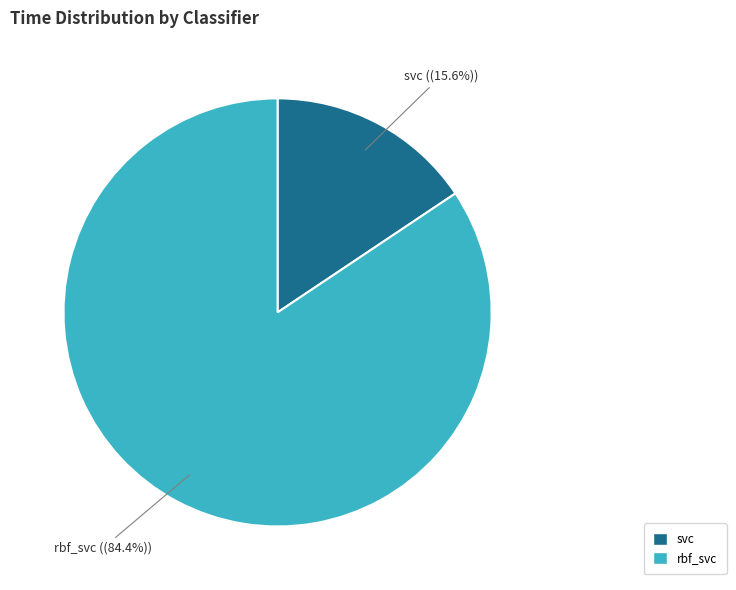

Combined, what portion of the pie is svc and rbf_svc?

100.0%